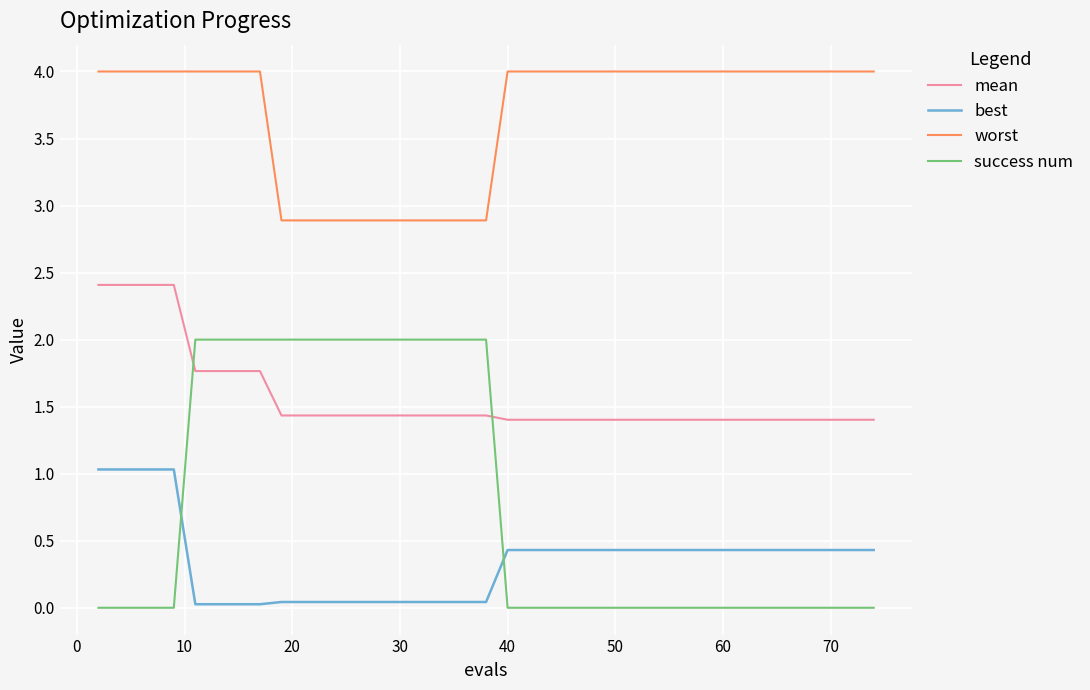

What is the sum of all best values?

14.4